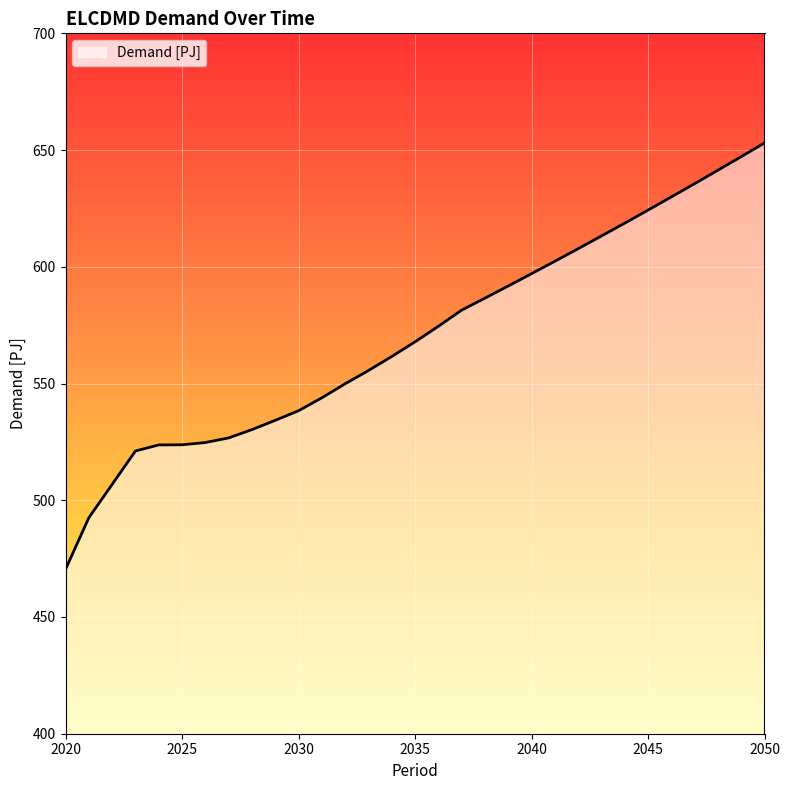

What is the smallest value displayed?

470.4